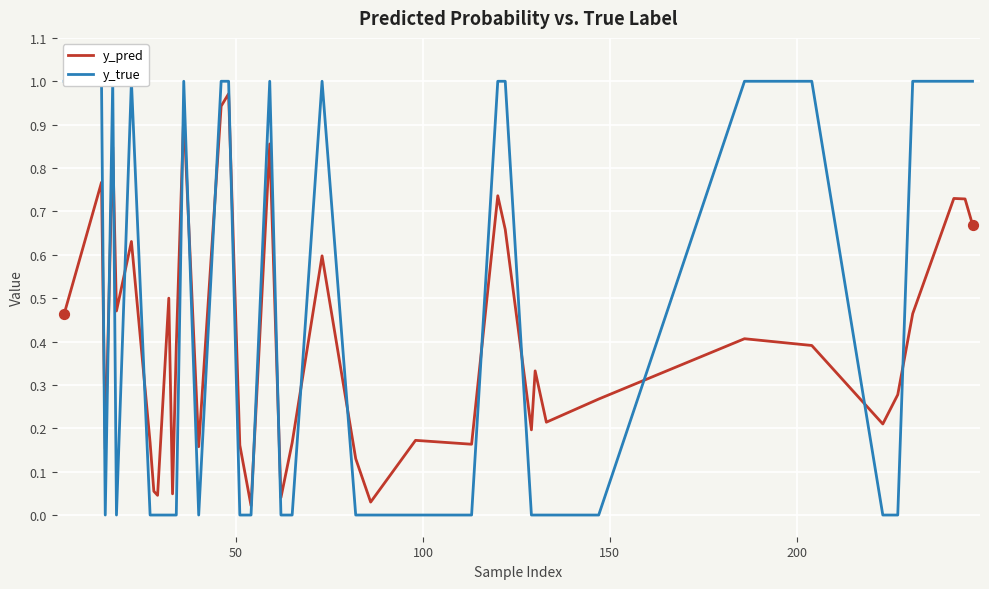

Which series has the largest total across all categories?

y_true